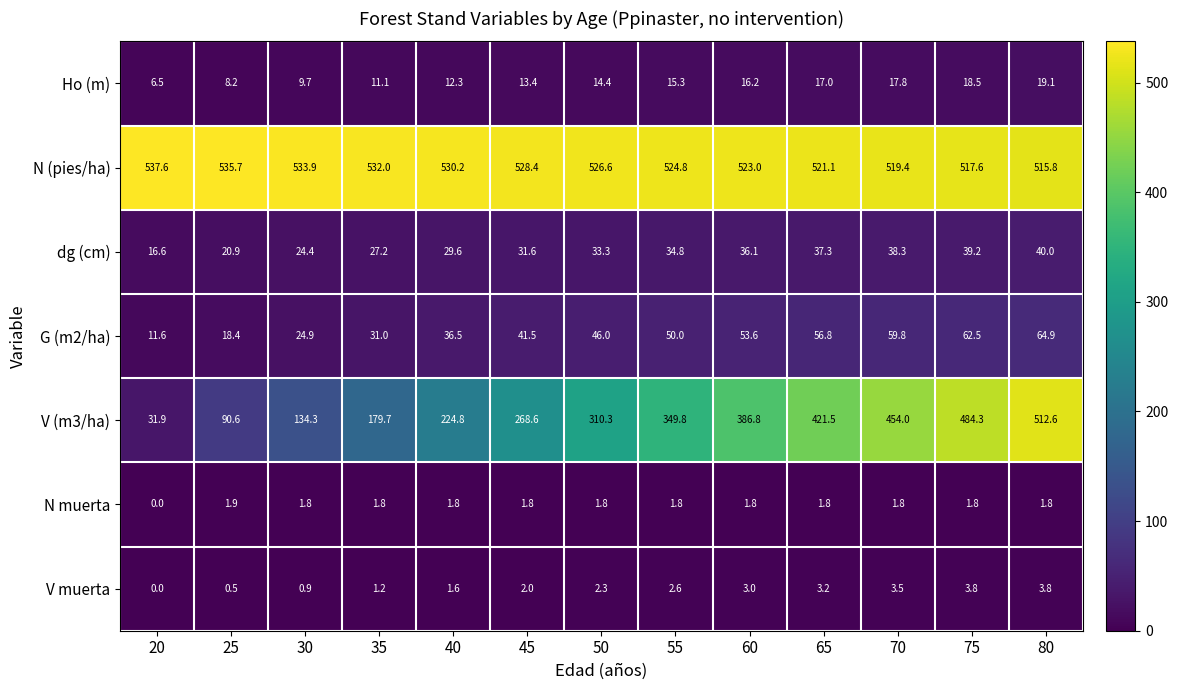

Which series has the largest range (max minus min)?

V (m3/ha)